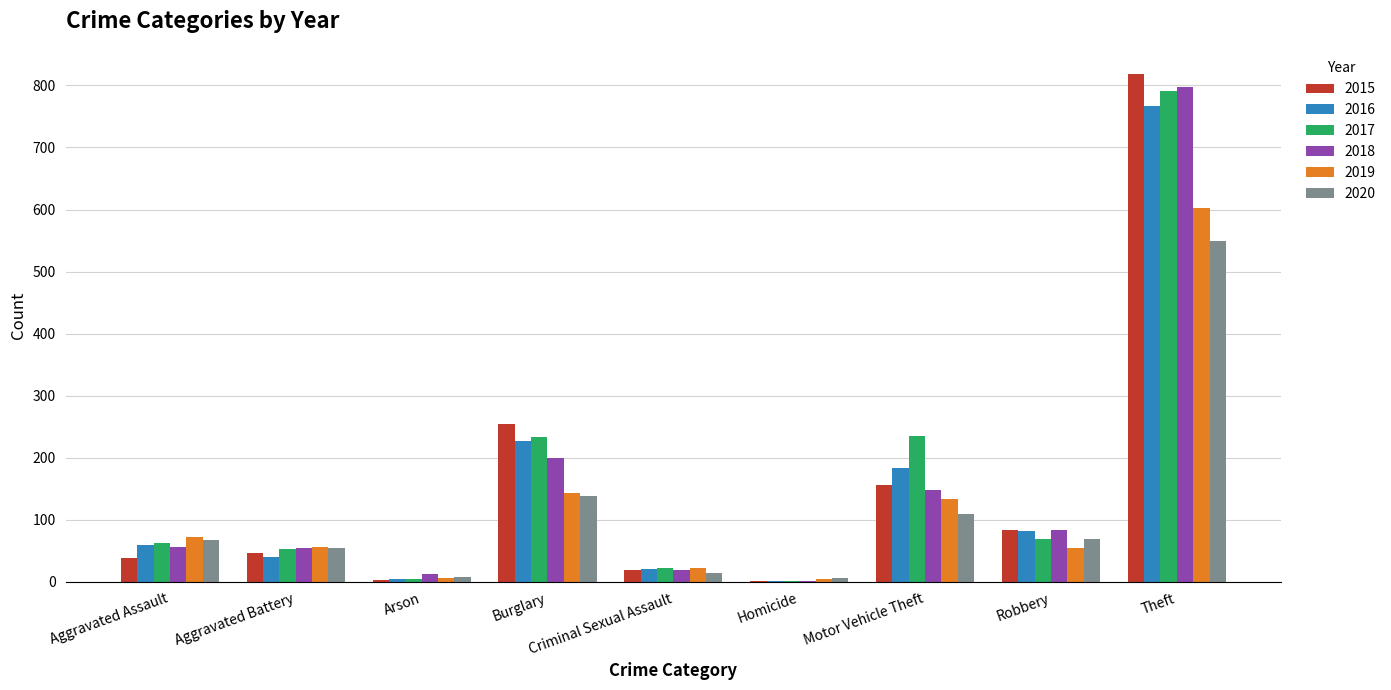

The 2019 series shows 23 at Criminal Sexual Assault. True or false?

True